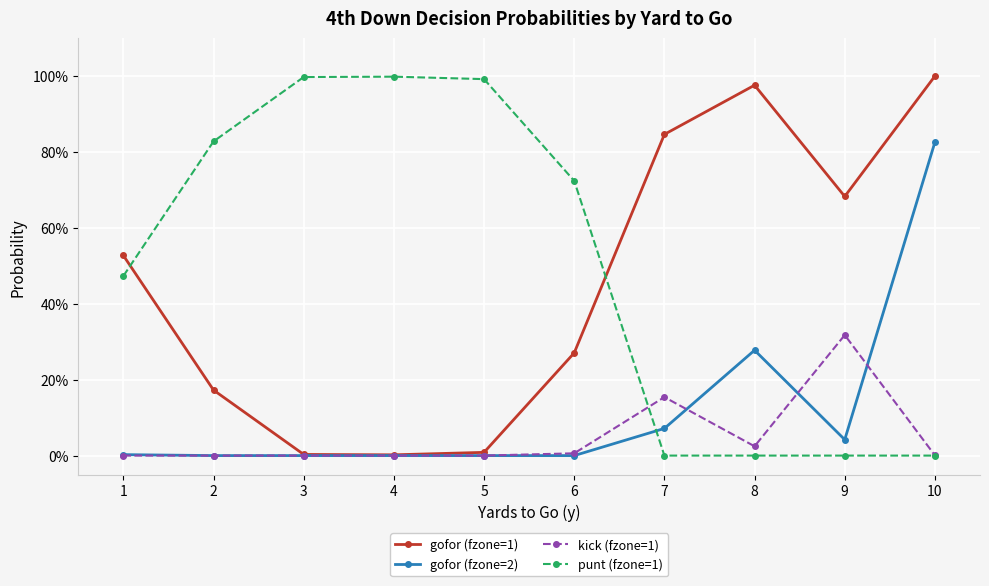

Between which two adjacent categories do punt (fzone=1) and kick (fzone=1) first intersect?

6 and 7